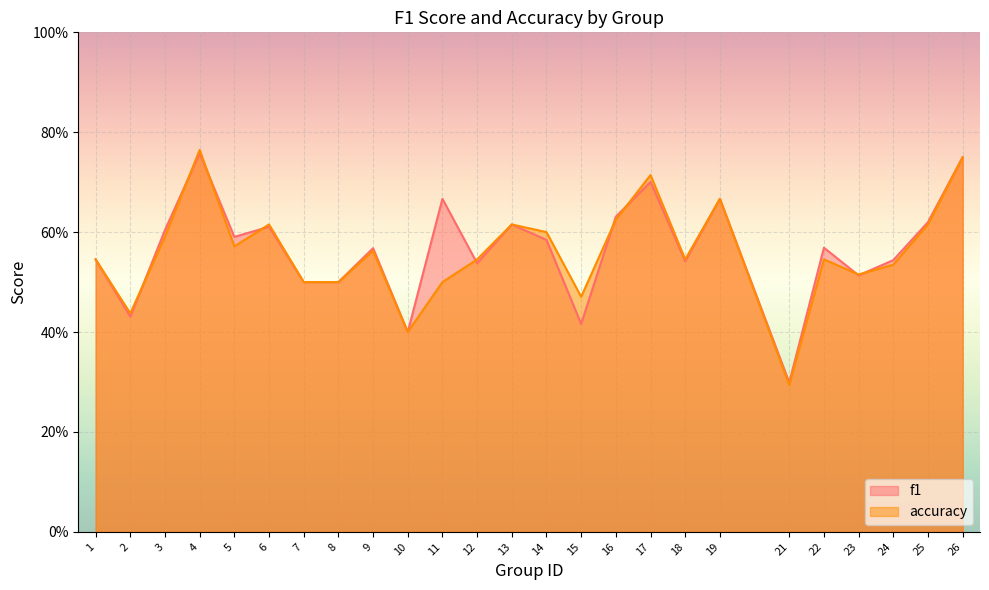

What are all the series names shown in the legend?

f1, accuracy